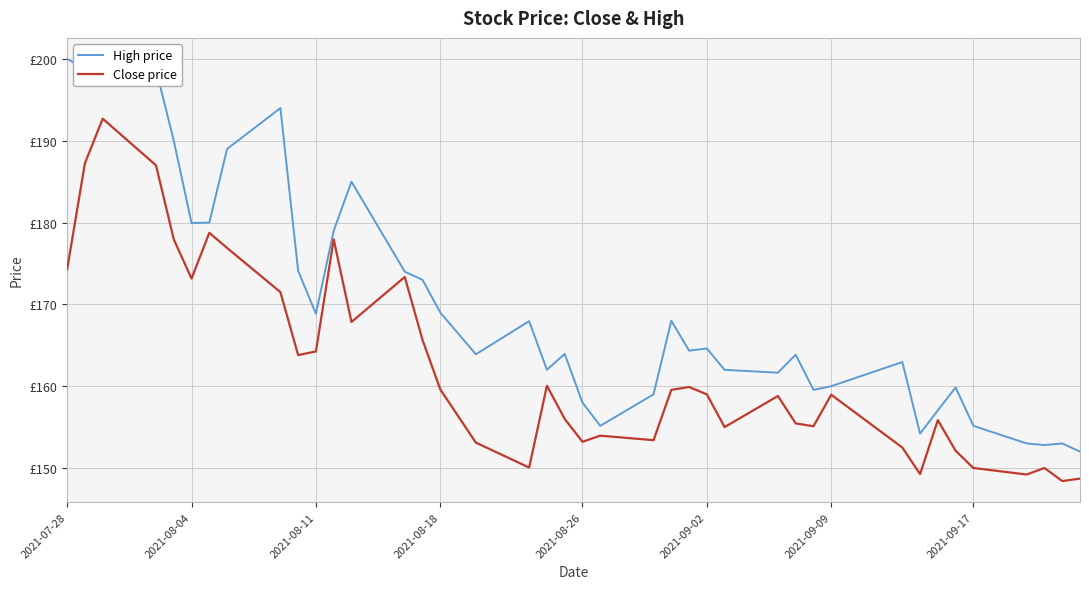

What are all the series names shown in the legend?

High price, Close price